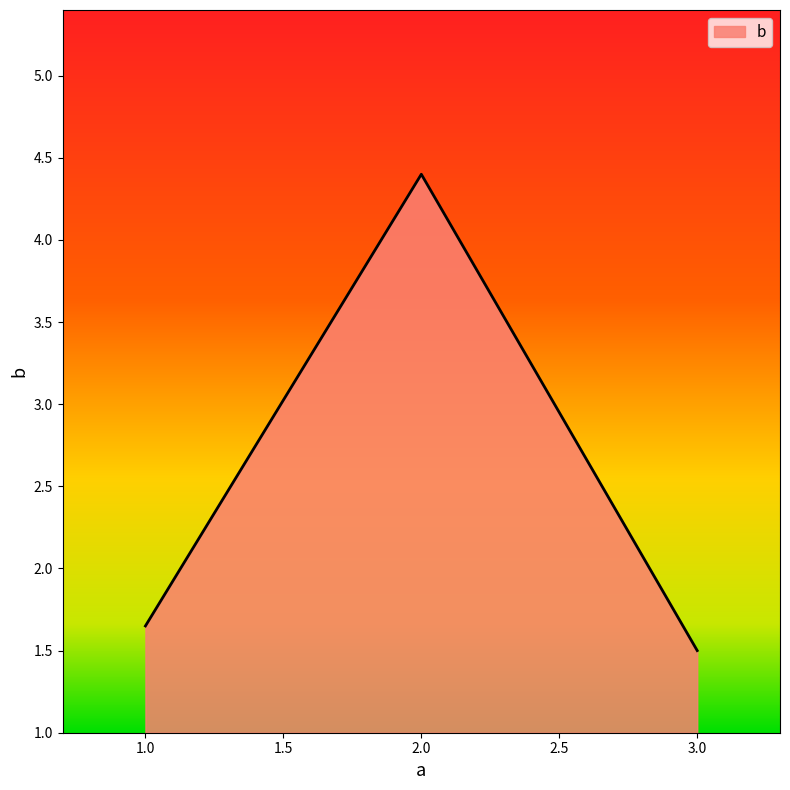

How many lines are shown in the chart?

1